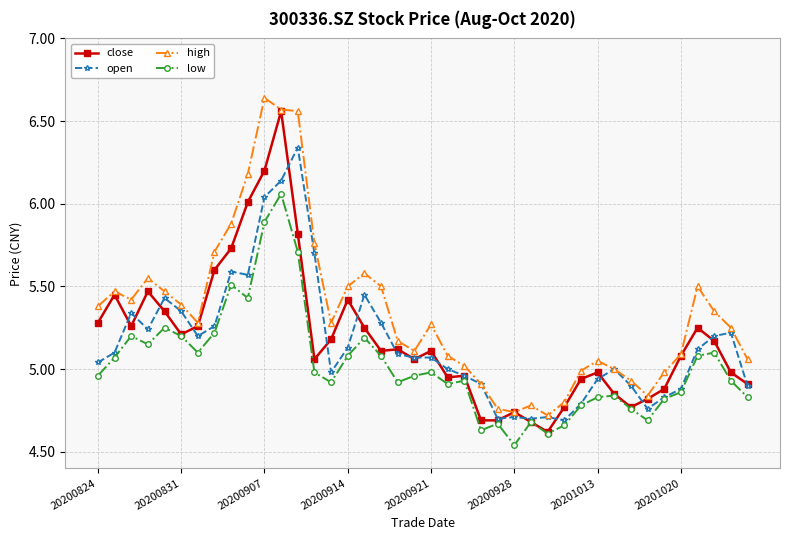

True or false: low and high cross at least once.

False